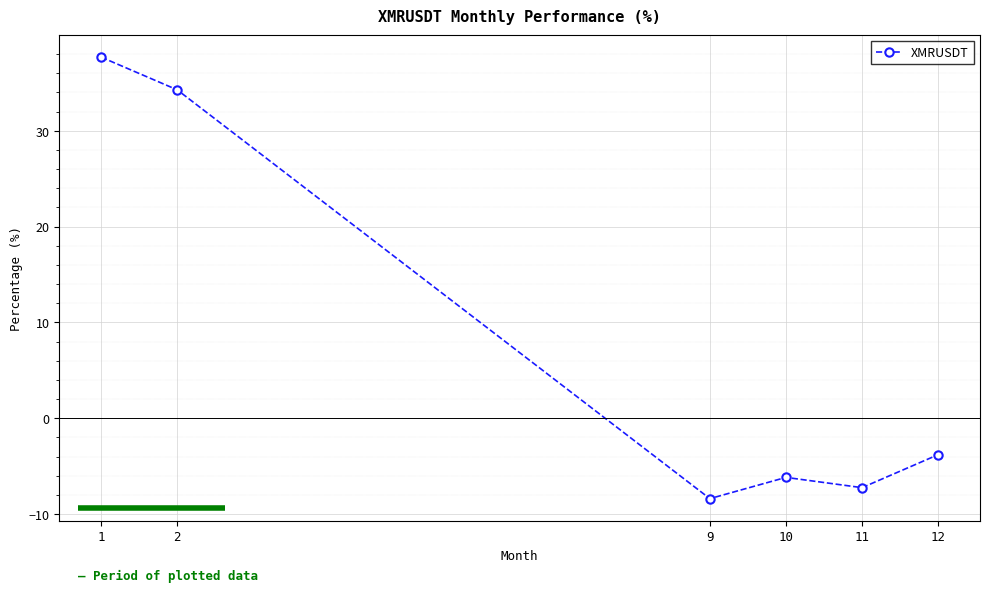

What is the value of the 6th point from the left?

-3.8